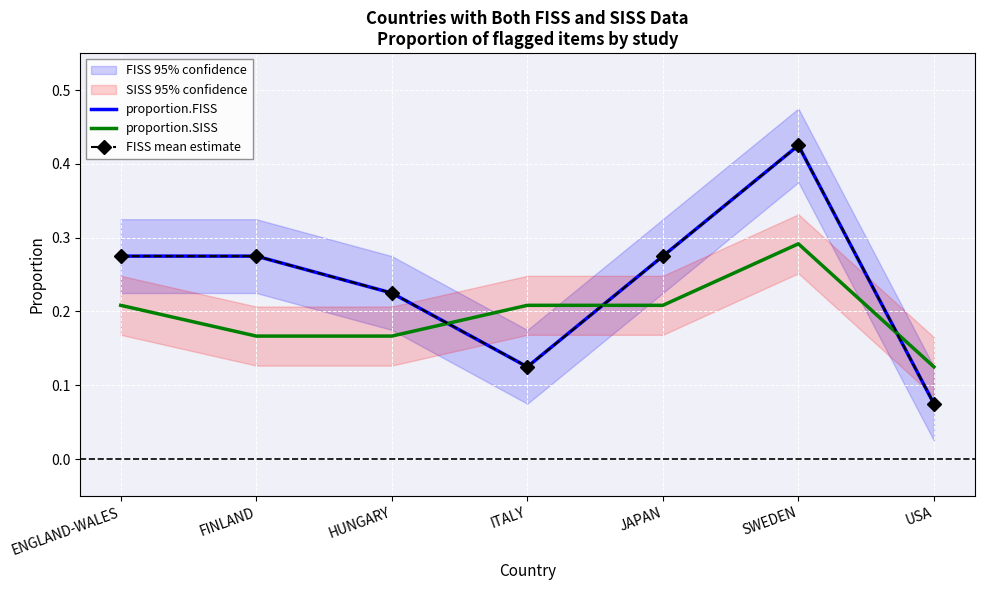

Is it true that proportion.SISS equals 0.2 at ENGLAND-WALES?

True